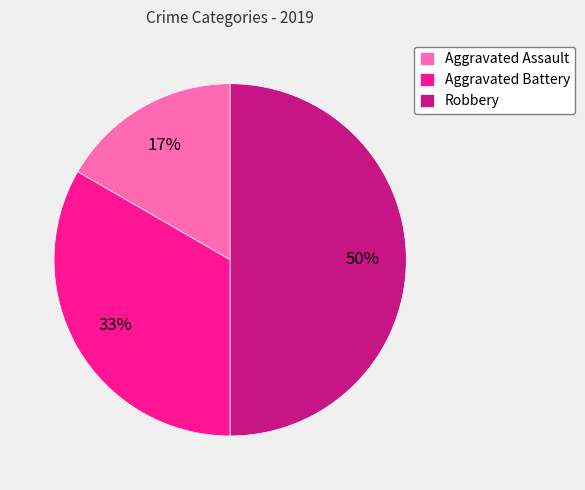

The Aggravated Assault slice represents 17% of the pie. True or false?

True